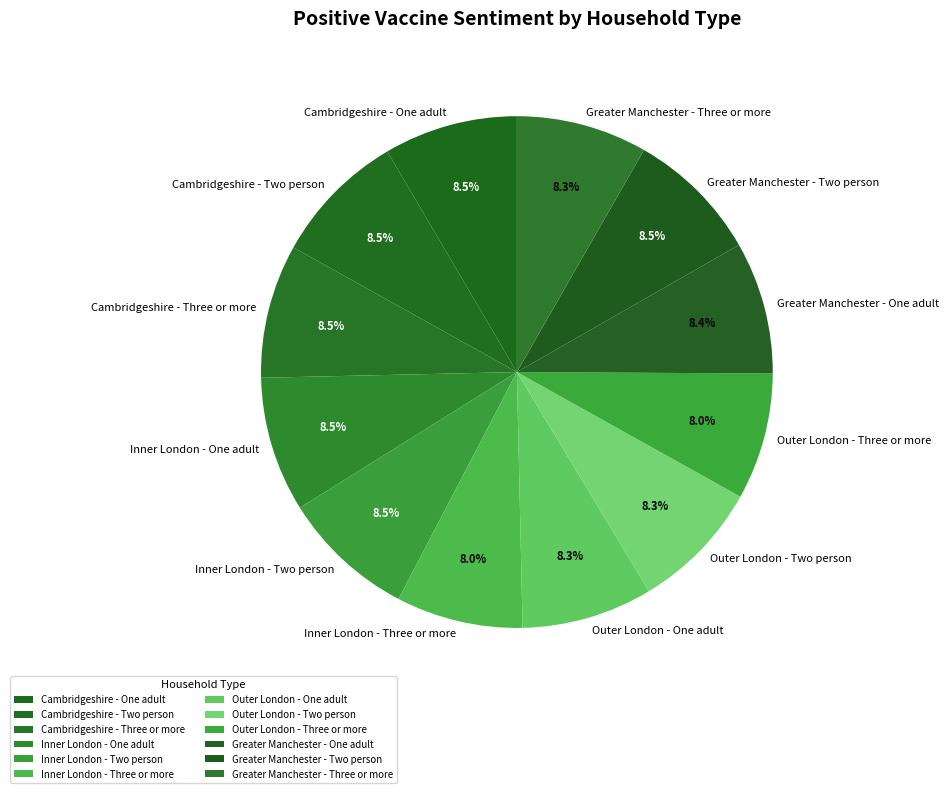

What portion of the pie excludes Greater Manchester - Three or more?

91.7%